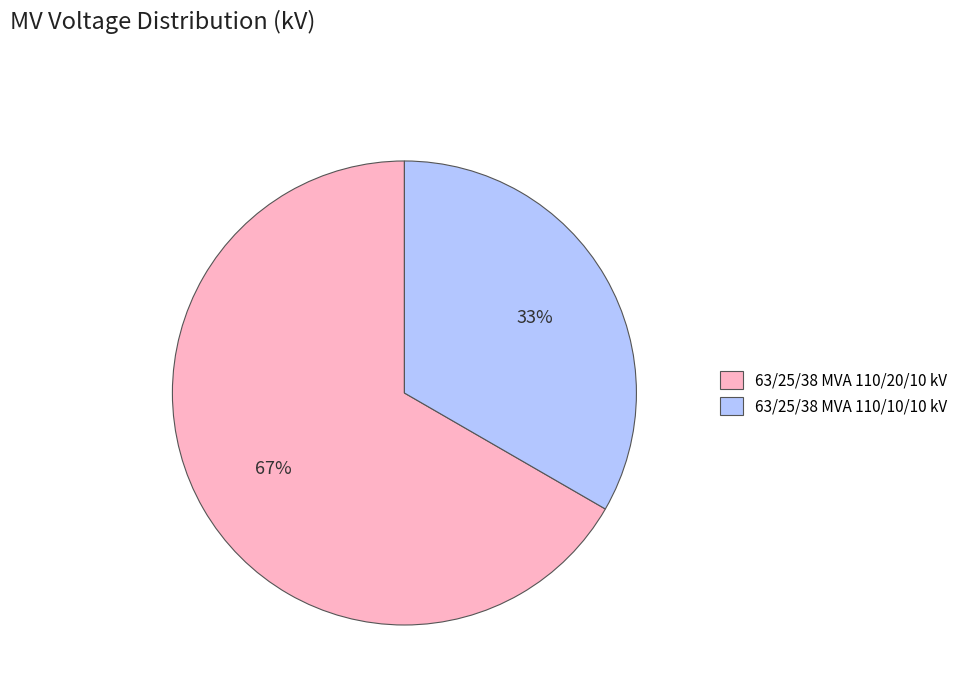

True or false: 63/25/38 MVA 110/10/10 kV accounts for 33% of the total.

True